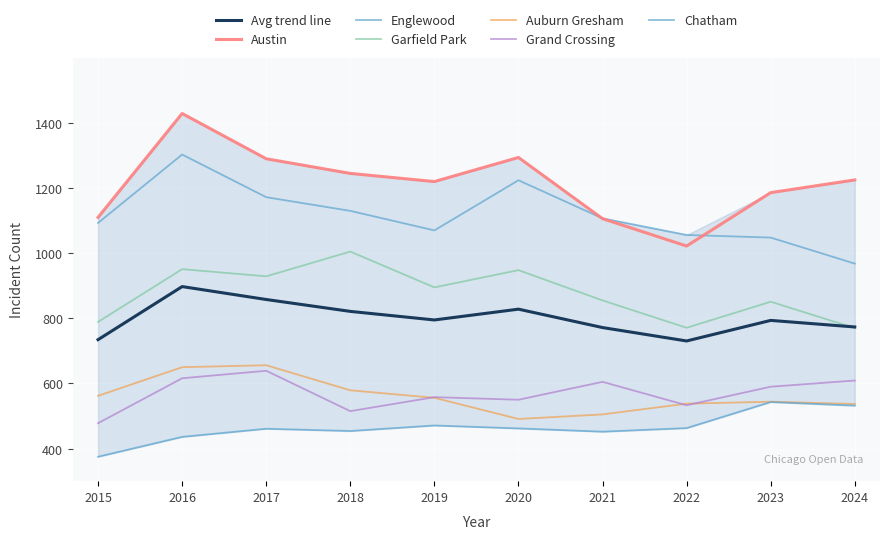

What is the difference between the maximum and minimum values in the Auburn Gresham series?

165